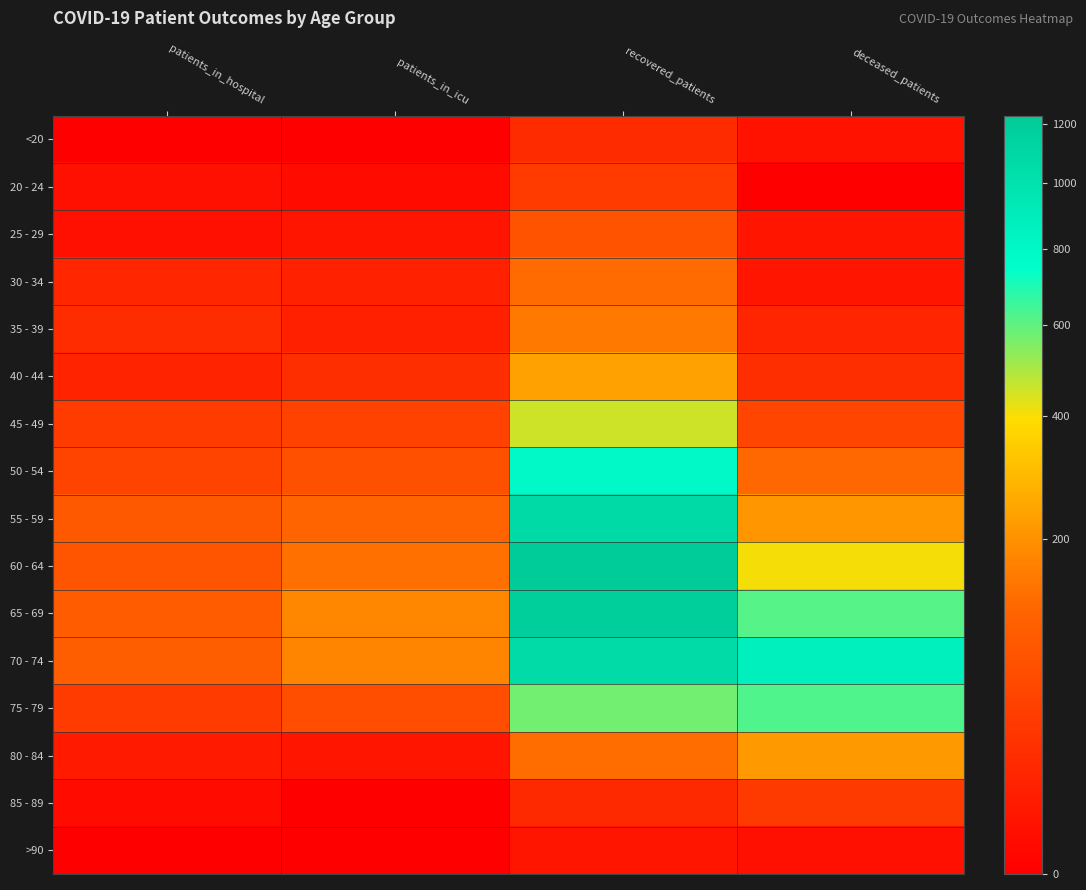

Which series has the largest total across all categories?

70 - 74